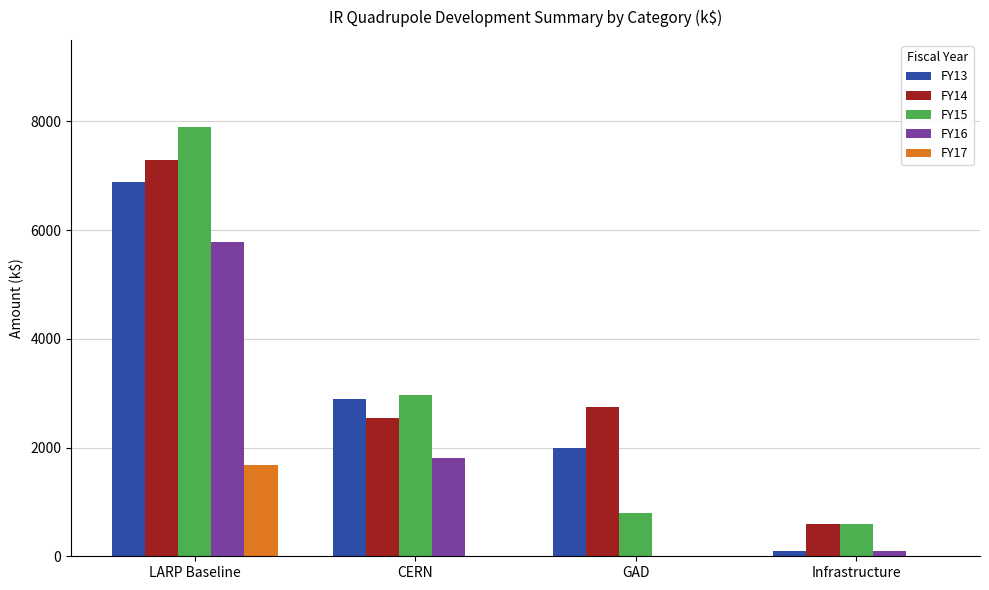

At which category is the sum across all series the highest?

LARP Baseline